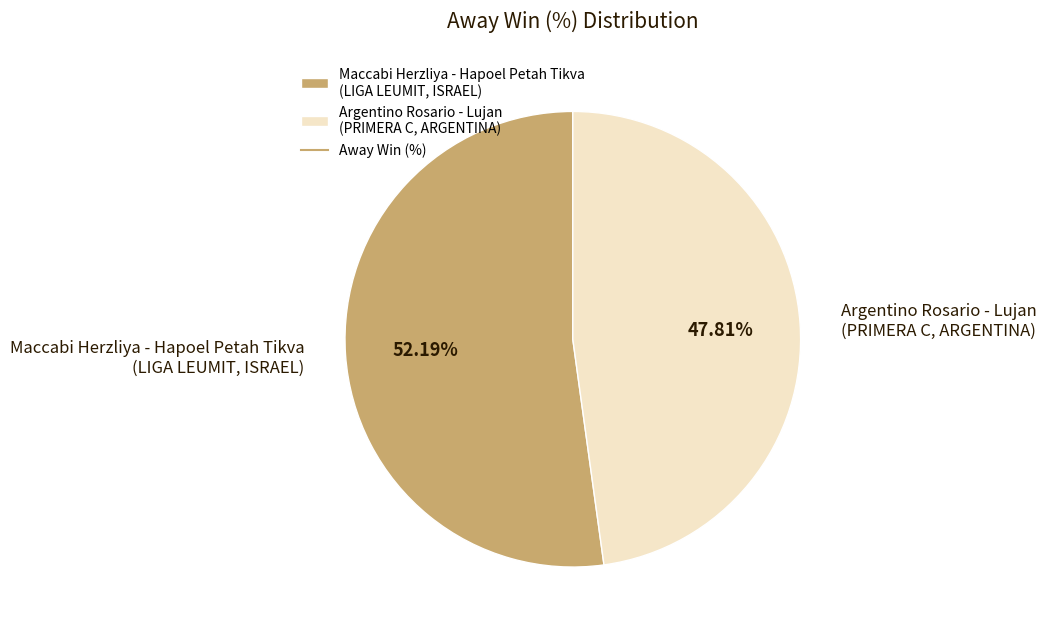

Does Argentino Rosario - Lujan (PRIMERA C, ARGENTINA) account for over 50% of the chart?

No